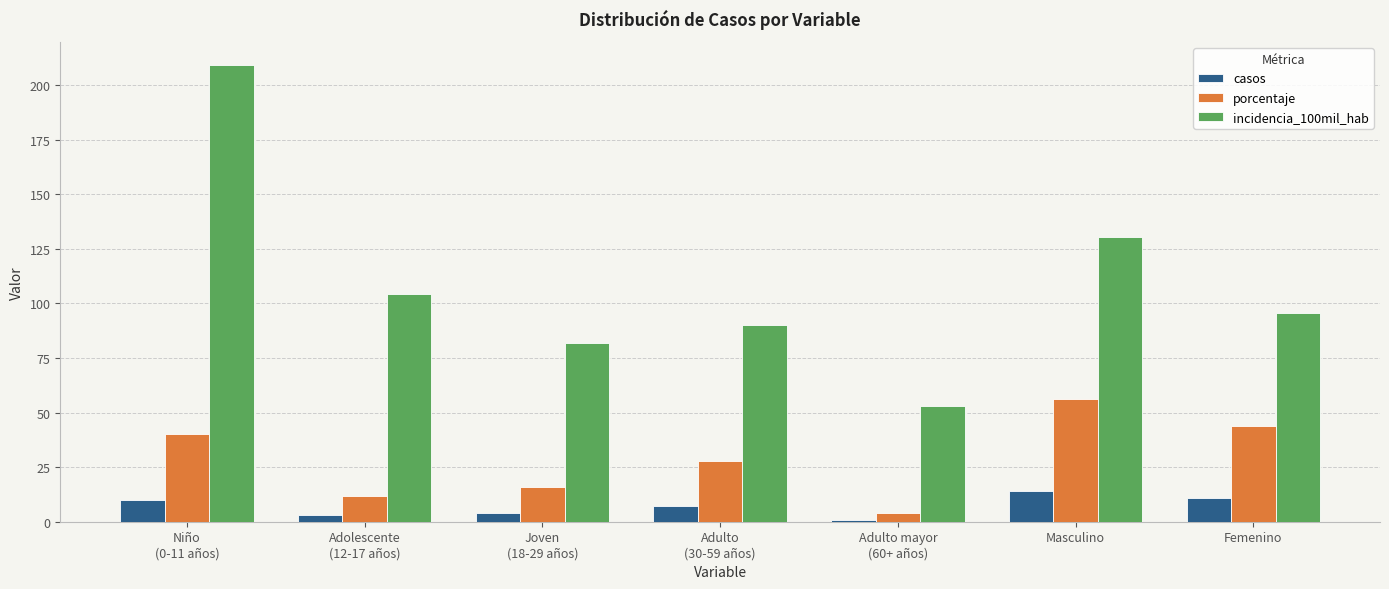

What is the maximum value for casos?

14.0